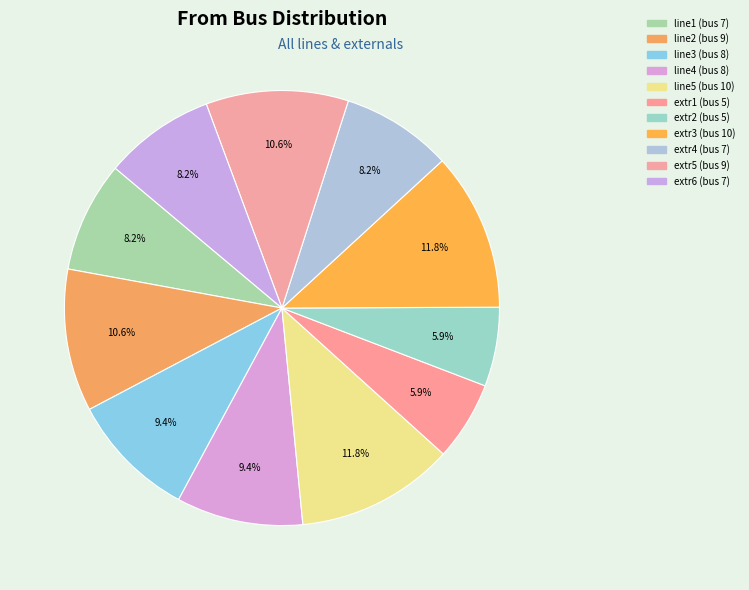

Rank the categories by value from lowest to highest.

extr1, extr2, line1, extr4, extr6, line3, line4, line2, extr5, line5, extr3